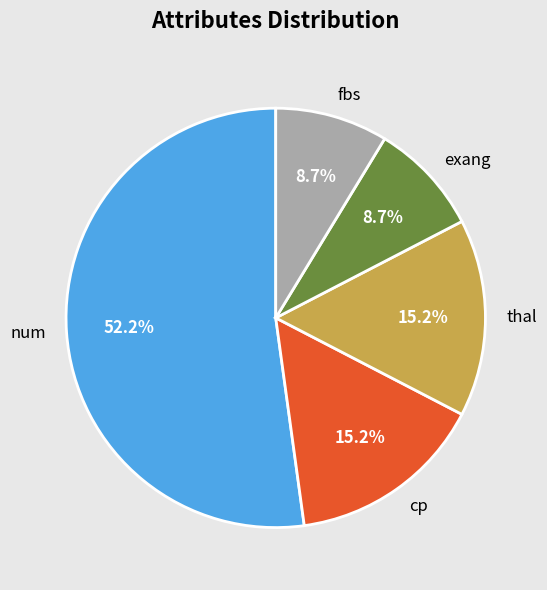

To the nearest percent, what is the combined percentage of thal and num?

67%